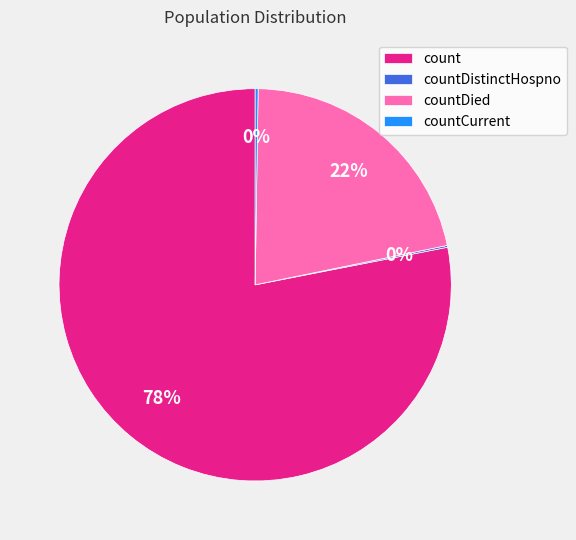

Is it true that countDied is 22% of the pie?

True